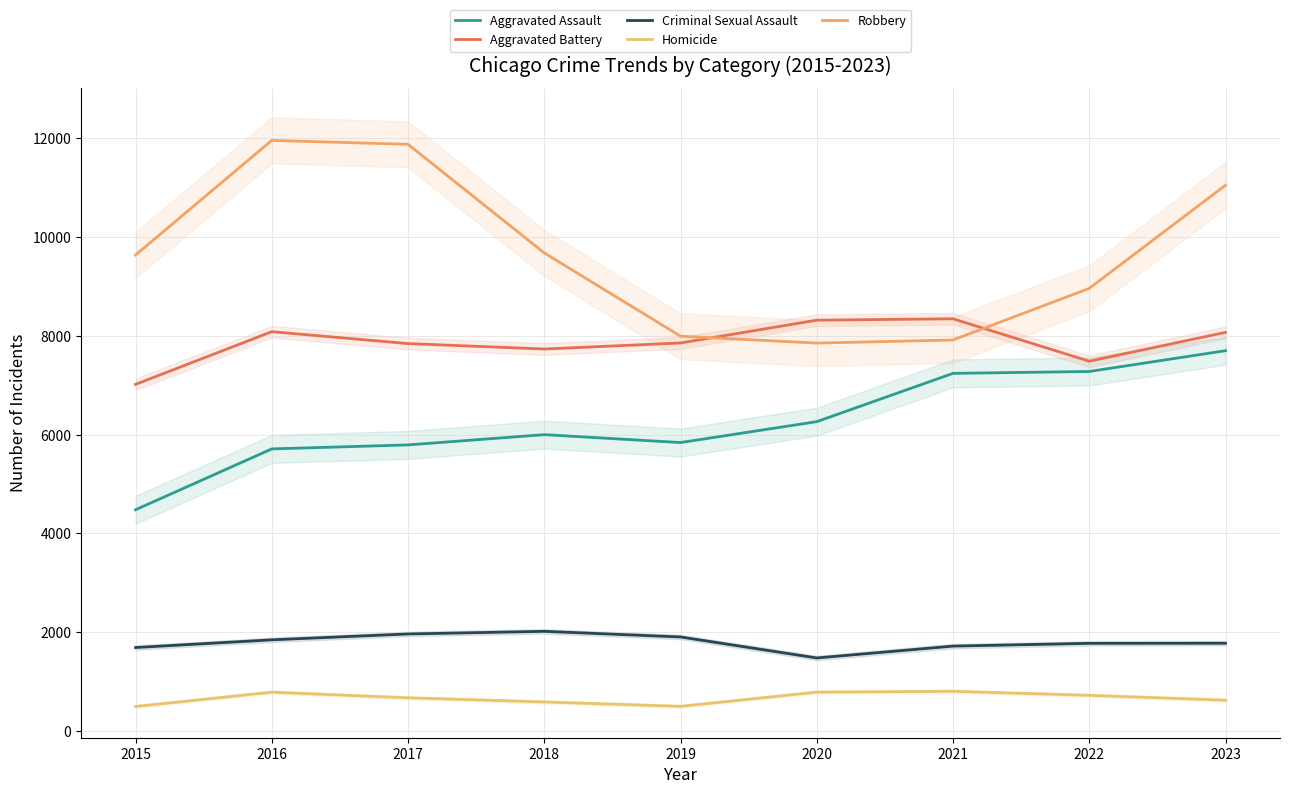

At which category is the sum across all series the highest?

2023